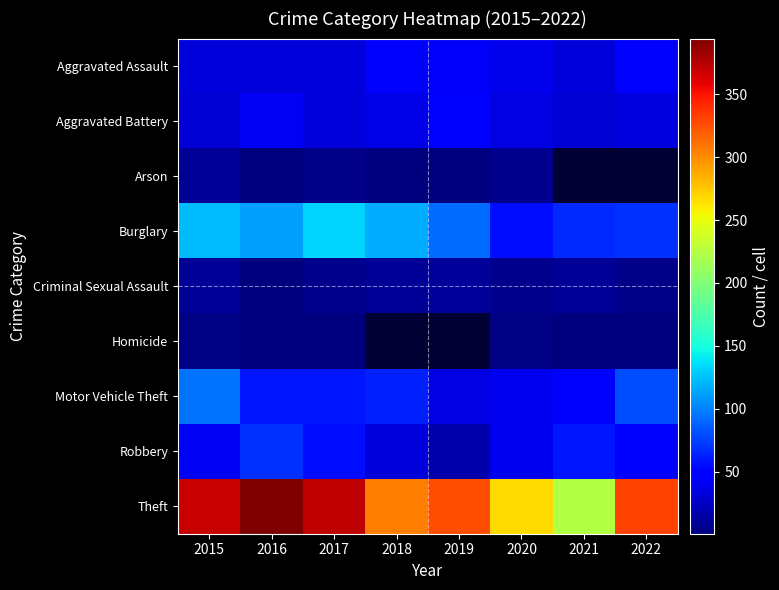

At which category is the sum across all series the highest?

2015